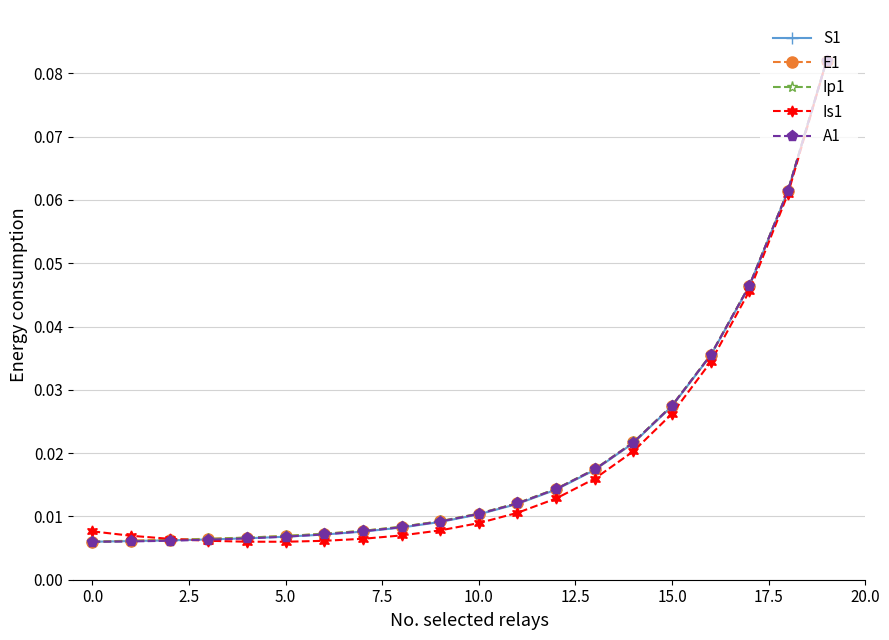

At how many categories does at least one series exceed 0?

20